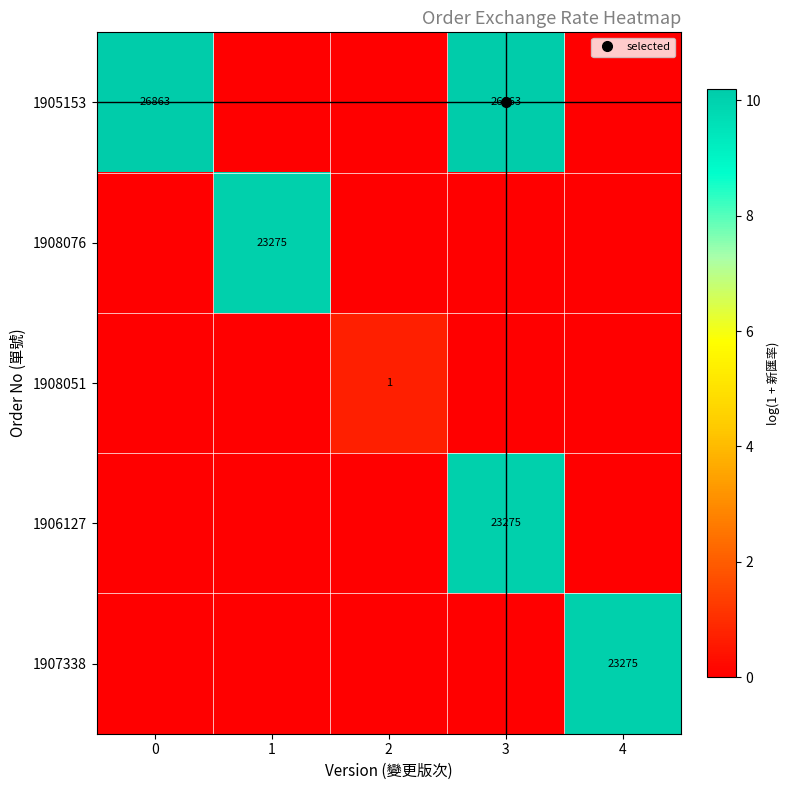

List the labels in order of 1907338 value, largest first.

4, 0, 1, 2, 3